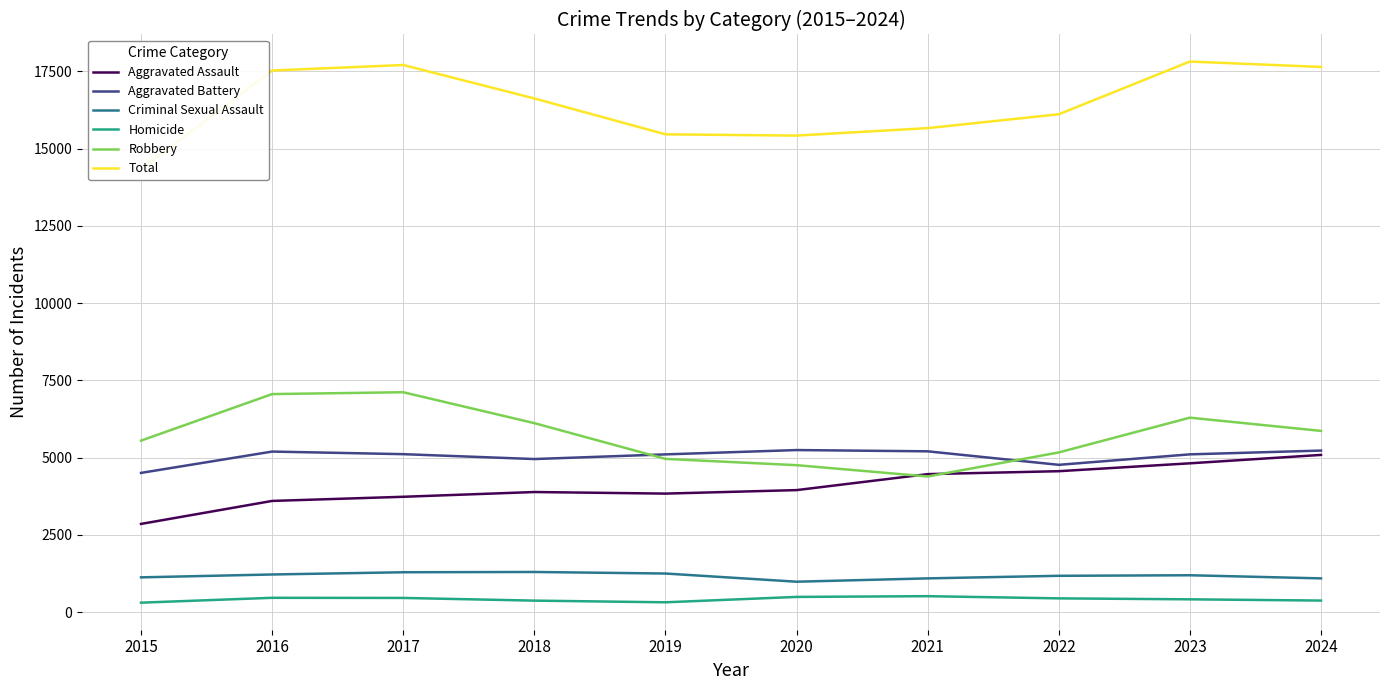

Reading right to left, what are all the values shown in this chart?

Aggravated Assault: 5086	4814	4559	4464	3947	3834	3885	3731	3597	2853
Aggravated Battery: 5226	5104	4765	5202	5243	5103	4952	5110	5194	4504
Criminal Sexual Assault: 1091	1192	1174	1091	983	1248	1298	1289	1217	1124
Homicide: 373	413	444	515	491	317	371	458	462	305
Robbery: 5863	6291	5166	4388	4754	4957	6114	7114	7054	5548
Total: 17639	17814	16108	15660	15418	15459	16620	17702	17524	14334